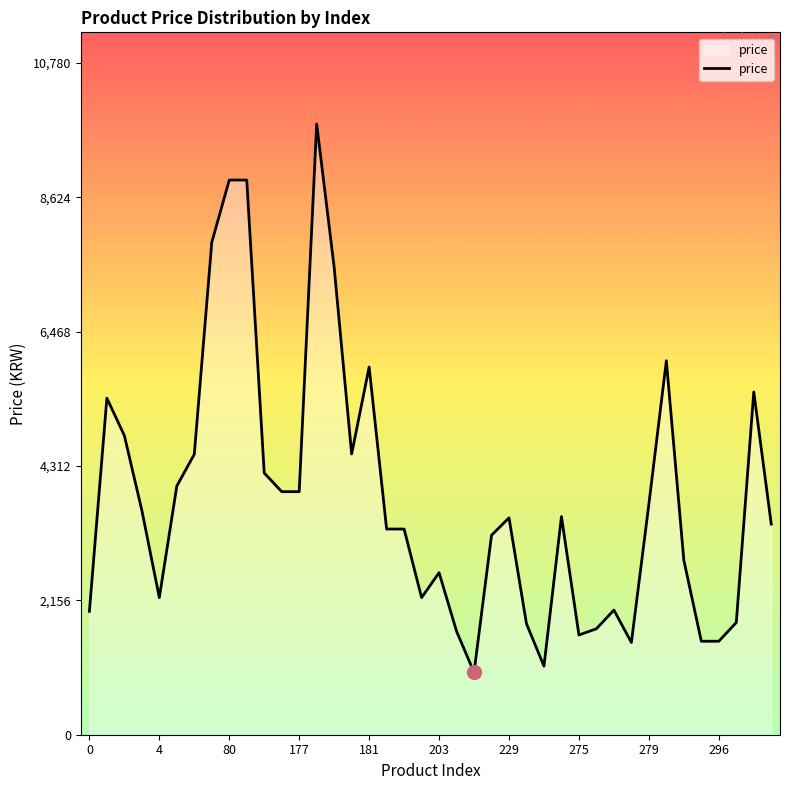

What is the maximum value shown in the chart?

9800